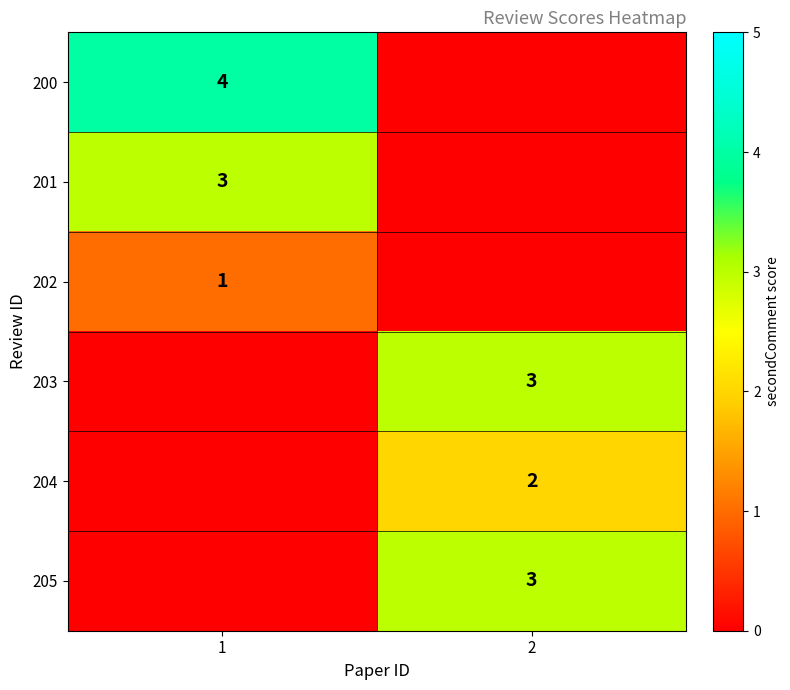

Is it true that 205 equals 1 at 2?

False